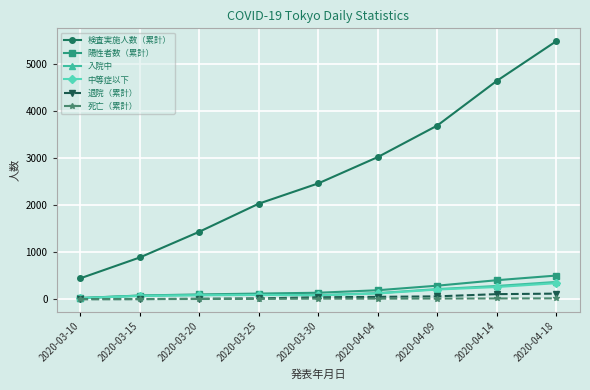

Does the chart have visible grid lines?

Yes